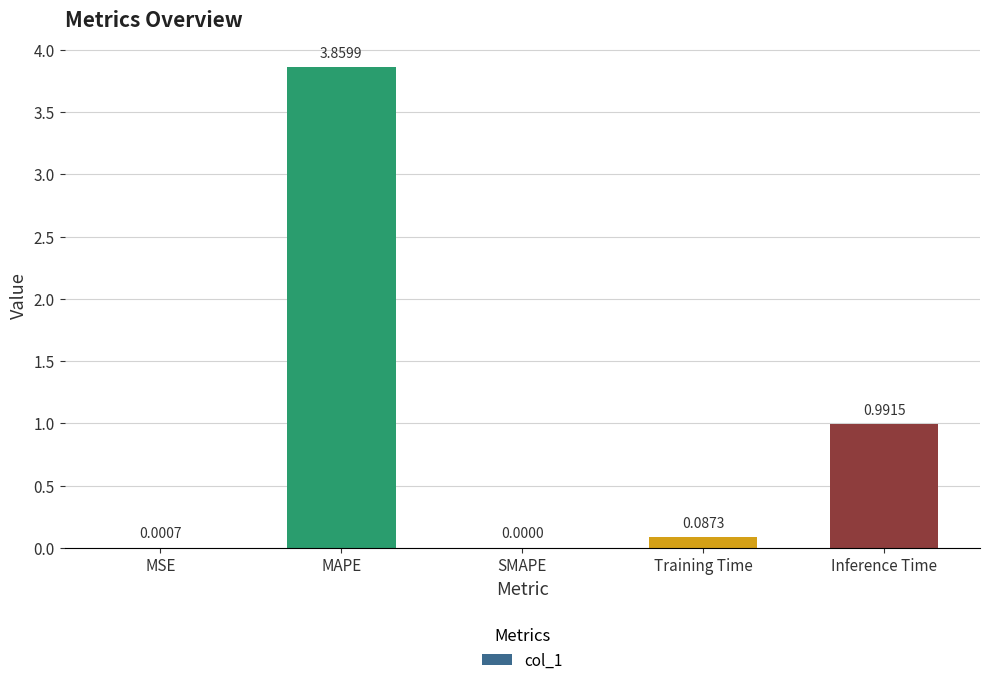

What is the sum of all values?

4.9